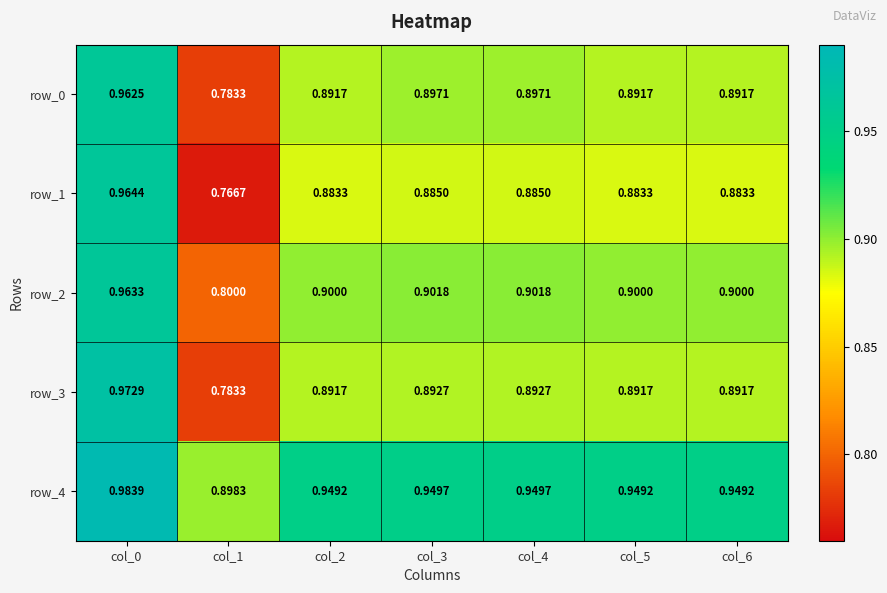

Count the number of categories in the chart.

7